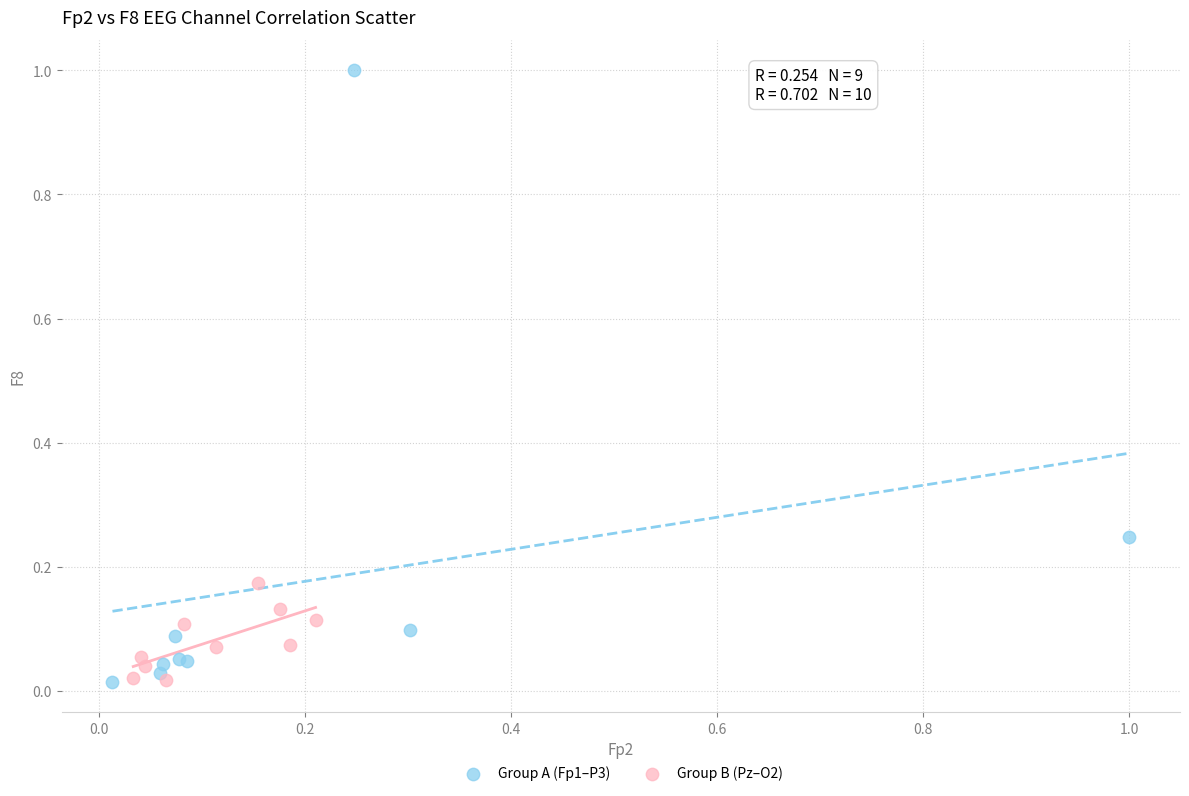

What are all the series names shown in the legend?

Group A (Fp1–P3), Group B (Pz–O2)